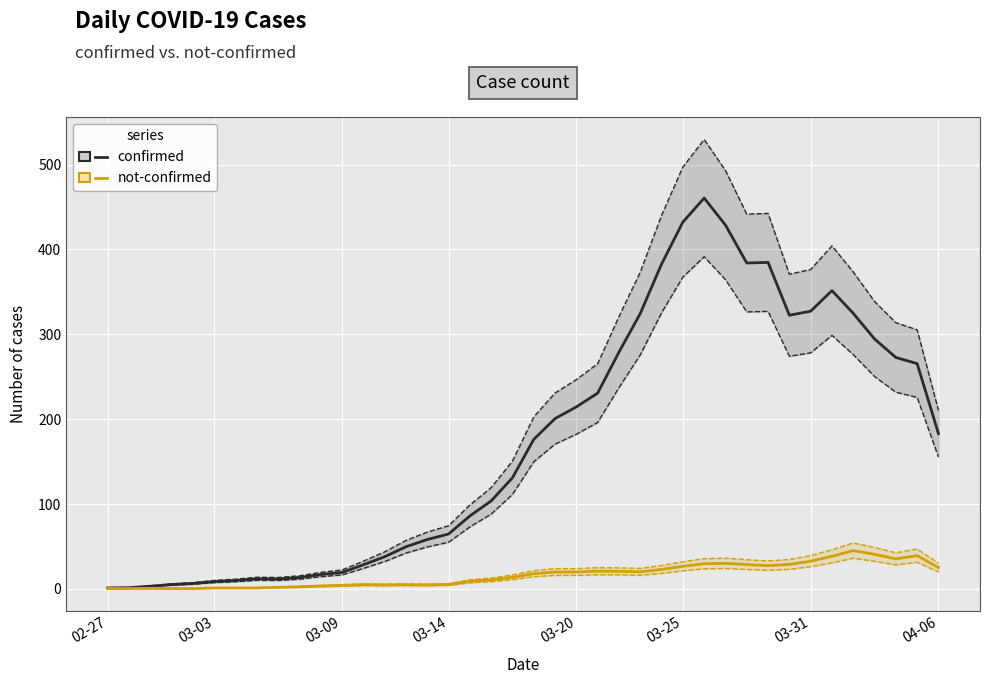

What is the value of the not-confirmed point at the 32nd from the left?

27.5